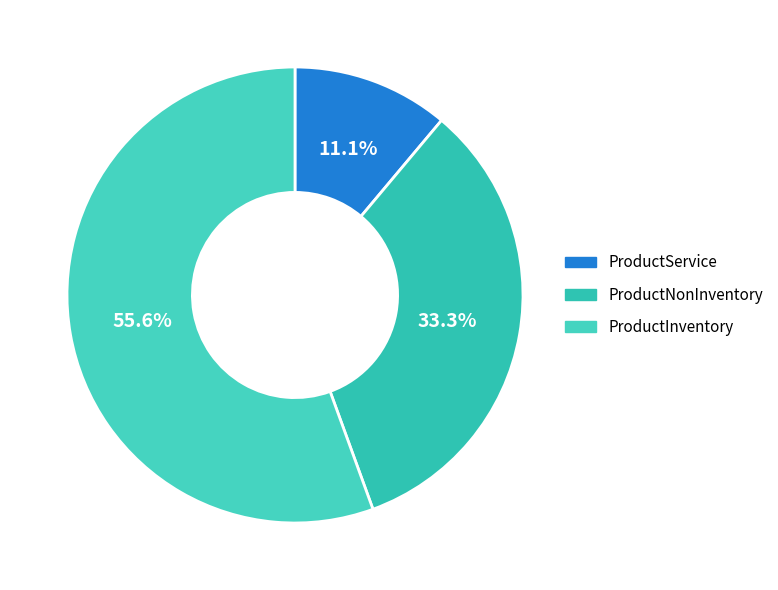

Rank the categories by value from highest to lowest.

ProductInventory, ProductNonInventory, ProductService